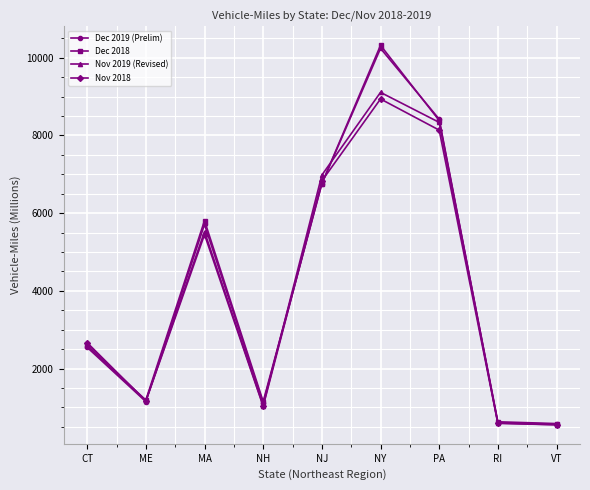

At which category is the sum across all series the highest?

NY